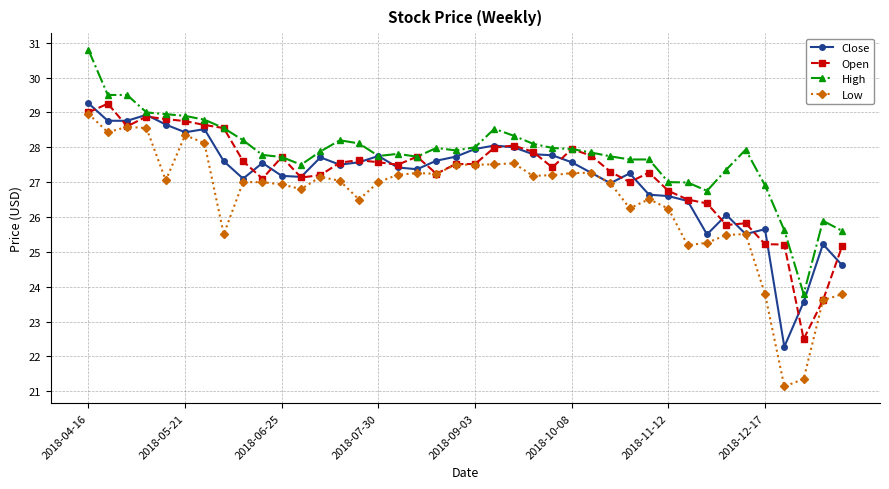

What is the value of the Close point at the 7th from the left?

28.5